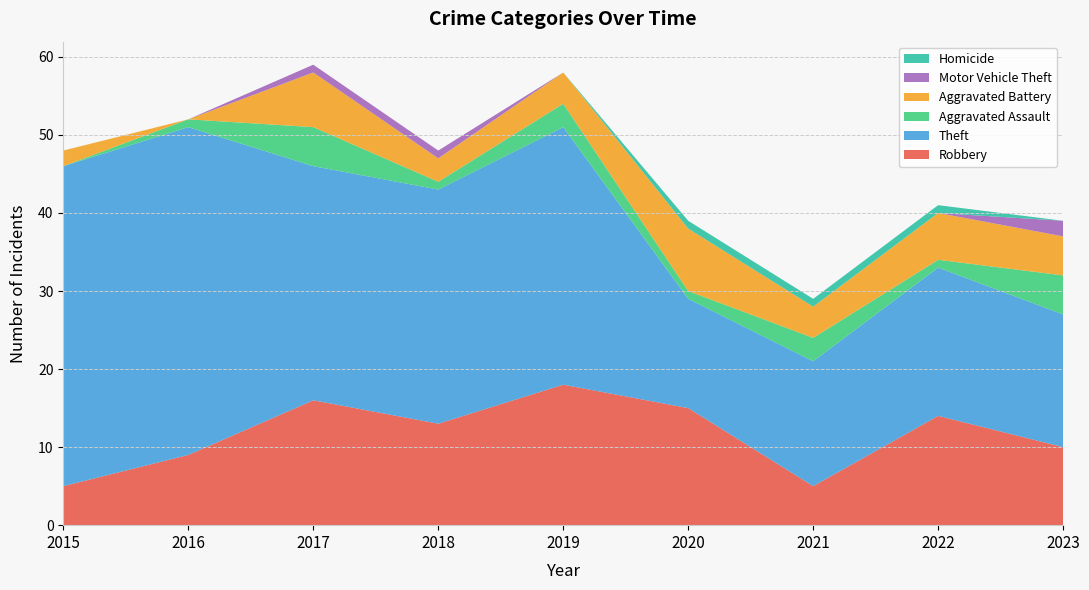

Reading left to right, transcribe all the data shown in this chart.

Robbery: 5	9	16	13	18	15	5	14	10
Theft: 41	42	30	30	33	14	16	19	17
Aggravated Assault: 0	1	5	1	3	1	3	1	5
Aggravated Battery: 2	0	7	3	4	8	4	6	5
Motor Vehicle Theft: 0	0	1	1	0	0	0	0	2
Homicide: 0	0	0	0	0	1	1	1	0